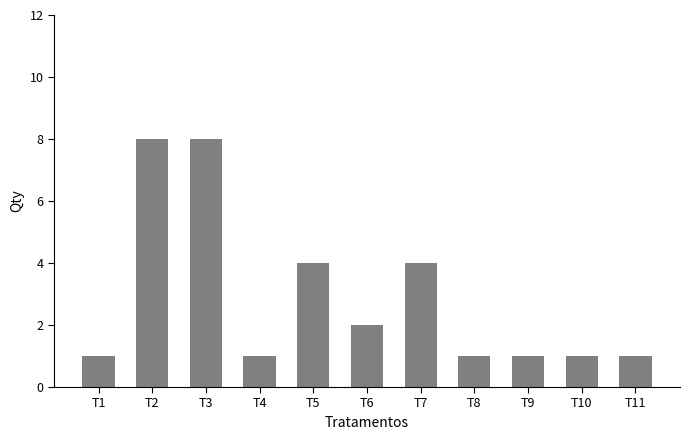

What is the minimum value shown in the chart?

1